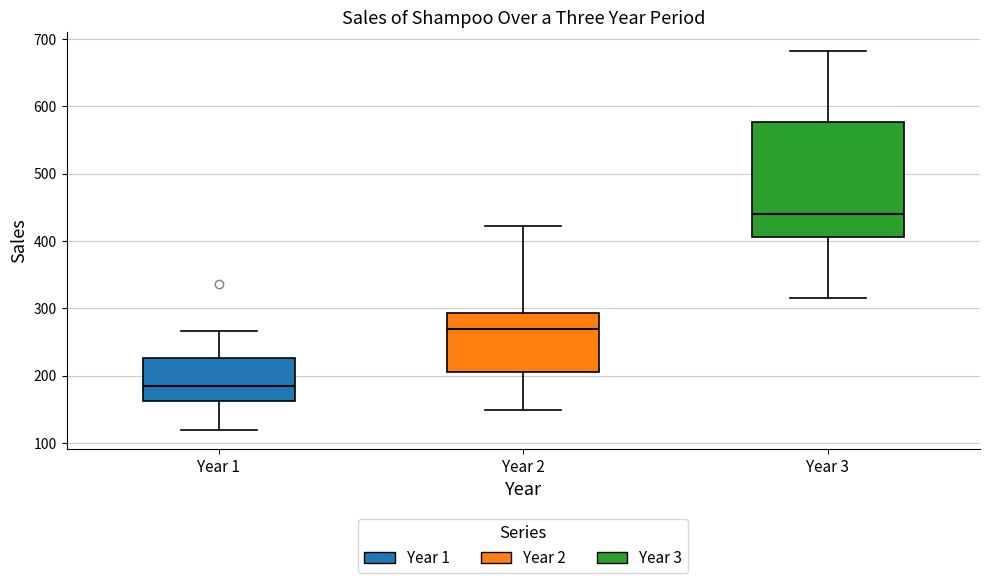

Which box is the tallest, from its lower edge to its upper edge?

Year 3